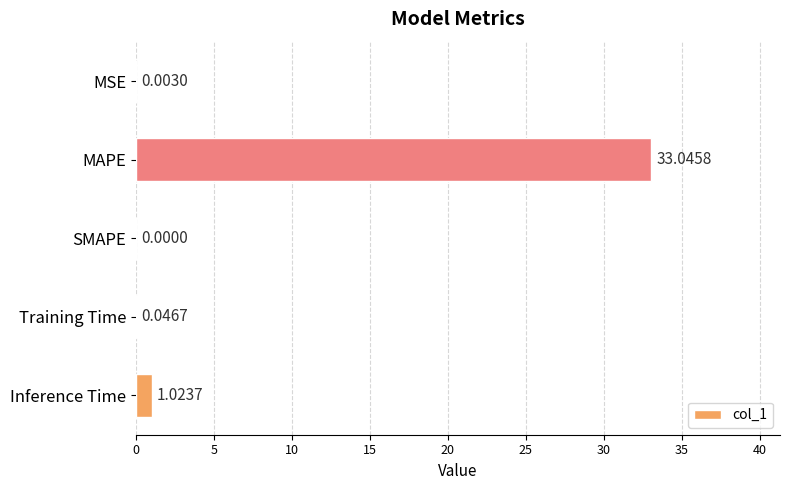

Are the bars grouped side by side (vs. stacked)?

No